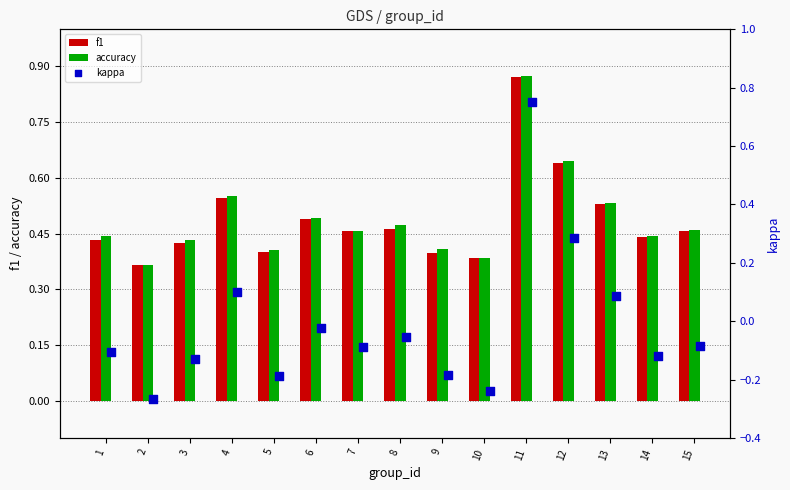

The accuracy series shows 0.4 at 5. True or false?

True